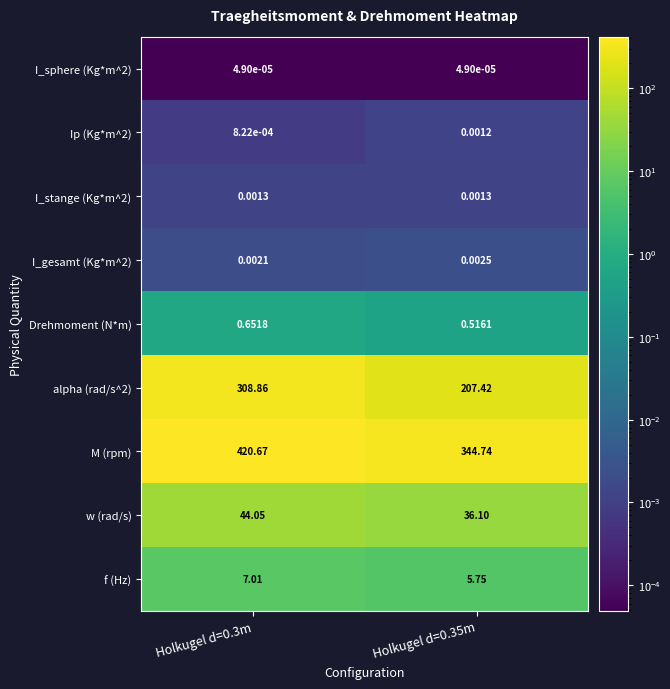

Count the number of data series in this chart.

9